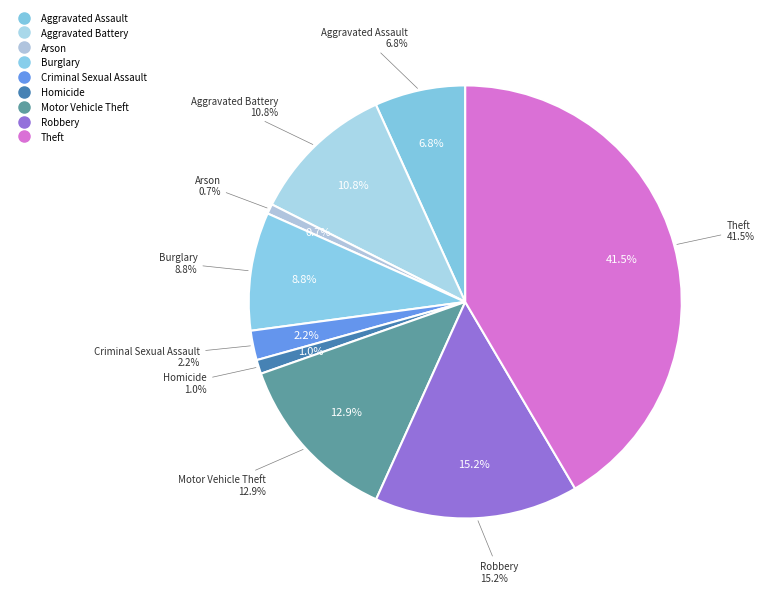

Between Theft and Burglary, which is larger?

Theft